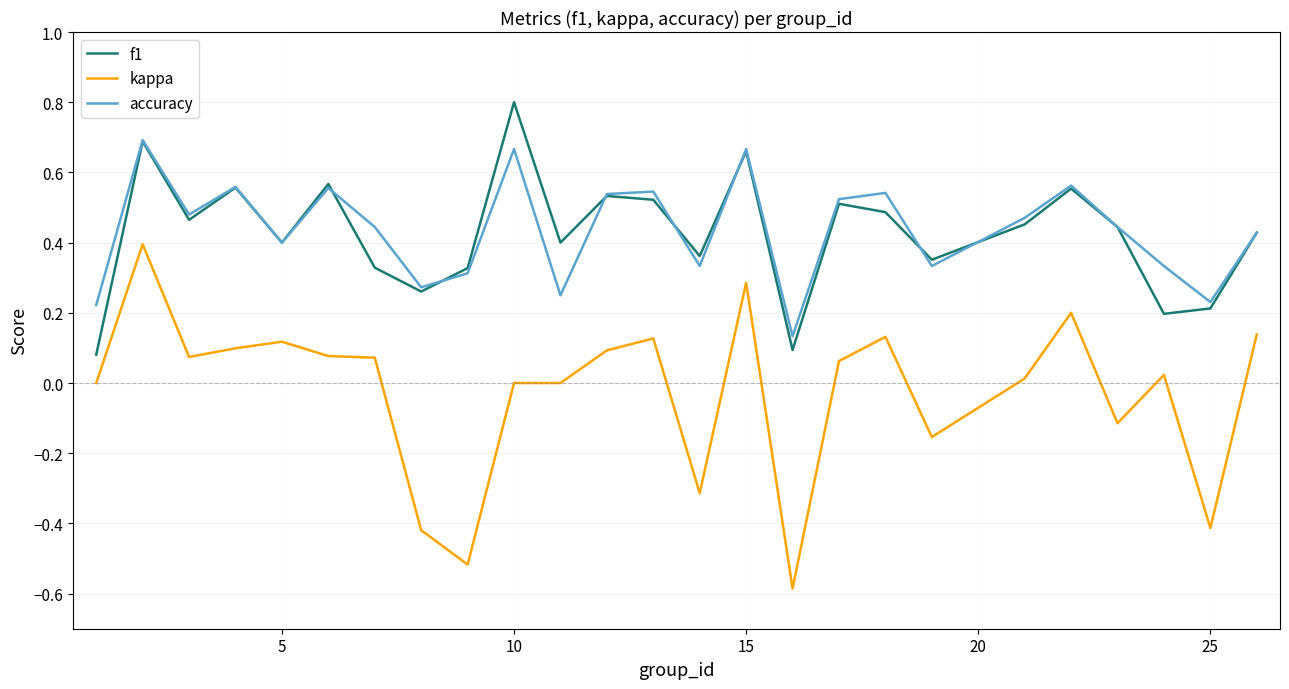

What is the greatest value displayed?

0.8